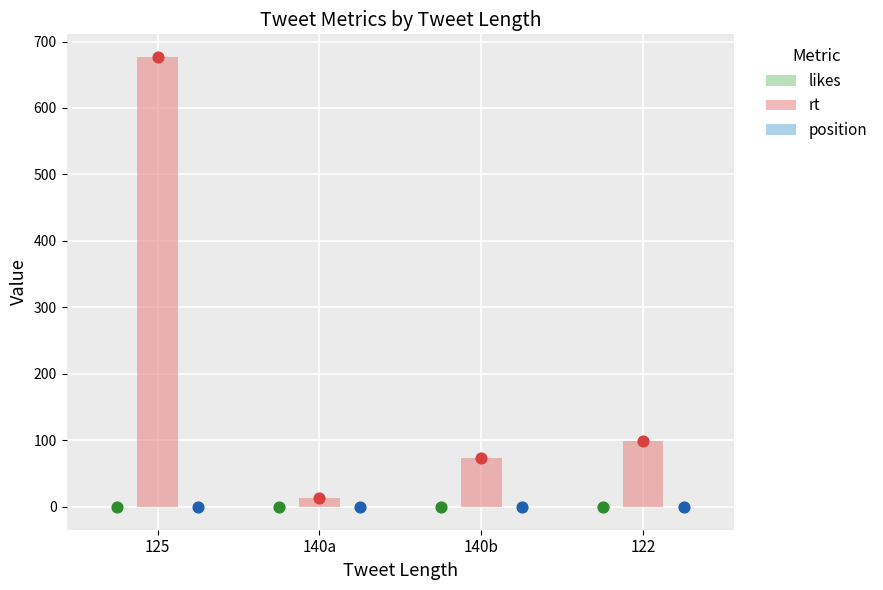

At how many categories does at least one series exceed 567?

1